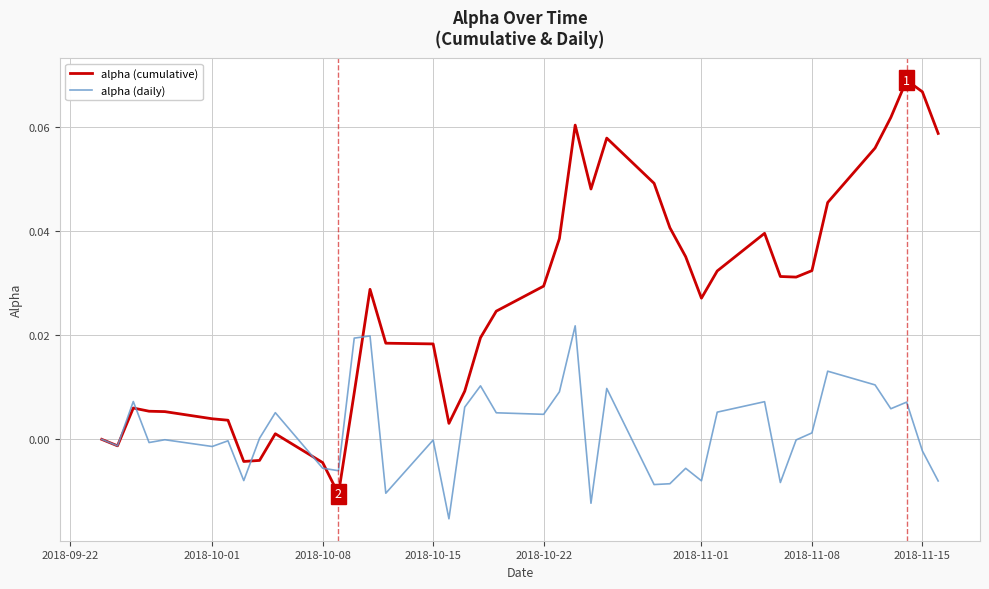

List the series in order of their peak value, lowest first.

alpha (daily), alpha (cumulative)